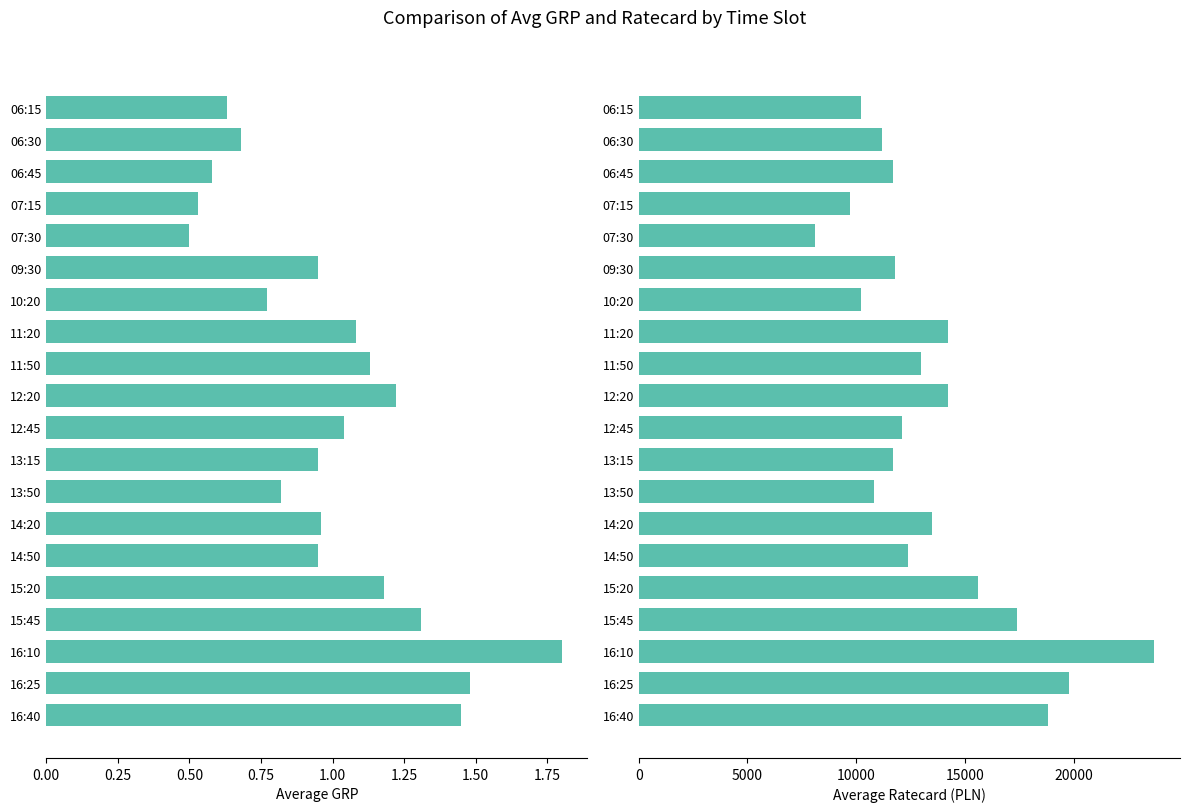

How many values in the avg_ratecard series are below 12400?

10